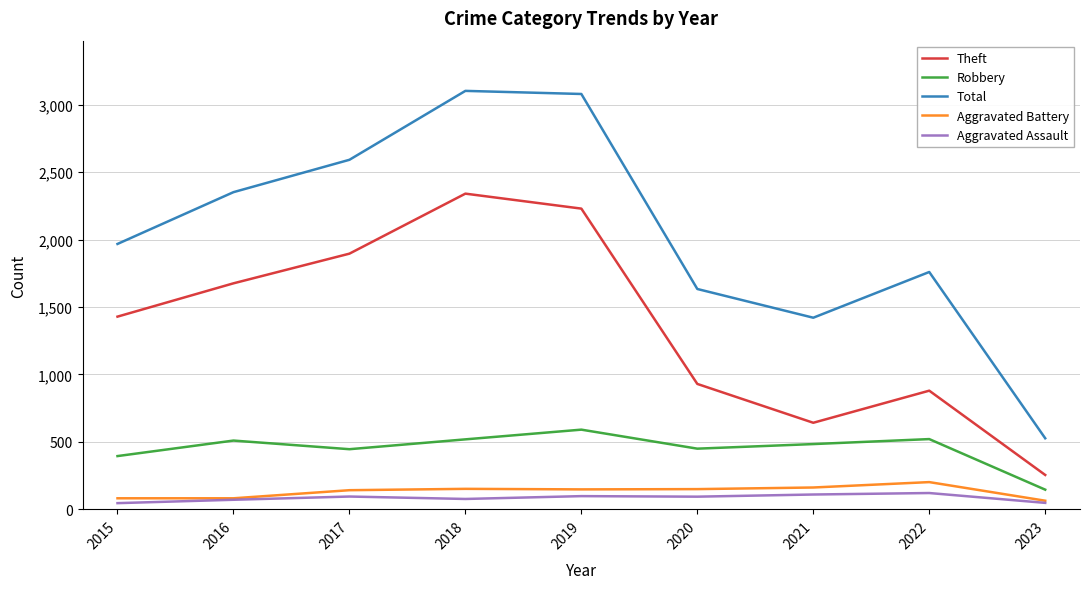

The value of Theft at 2017 is 1896. True or false?

True